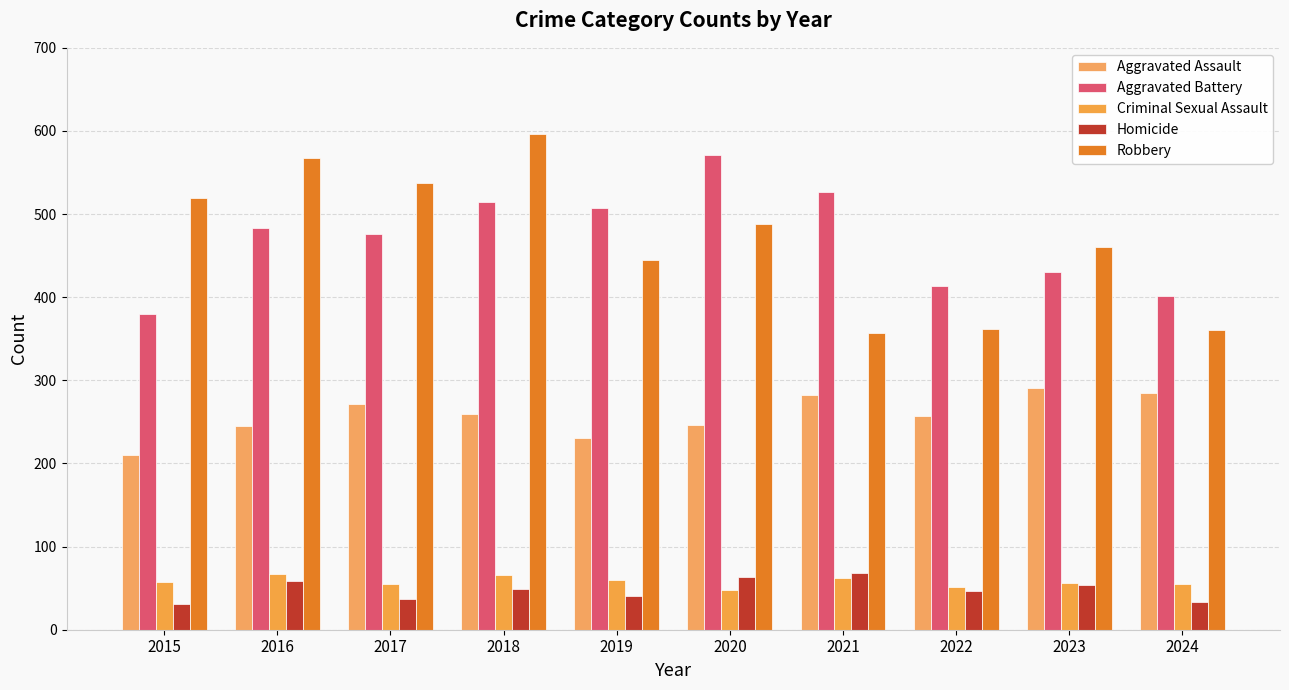

What is the greatest value displayed?

596